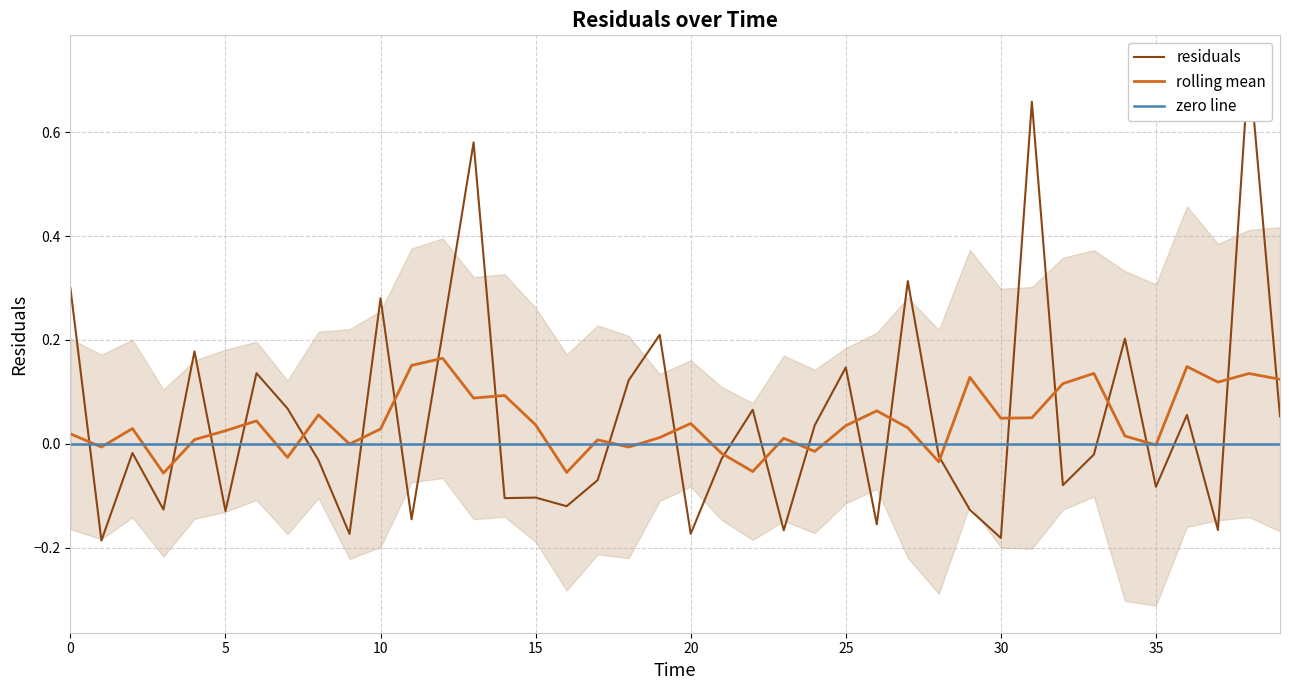

Is it true that the value at 33 is -0.0?

True